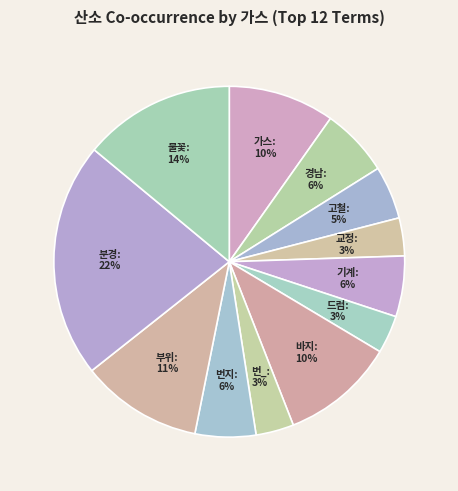

Between 드럼 and 분경, which is larger?

분경